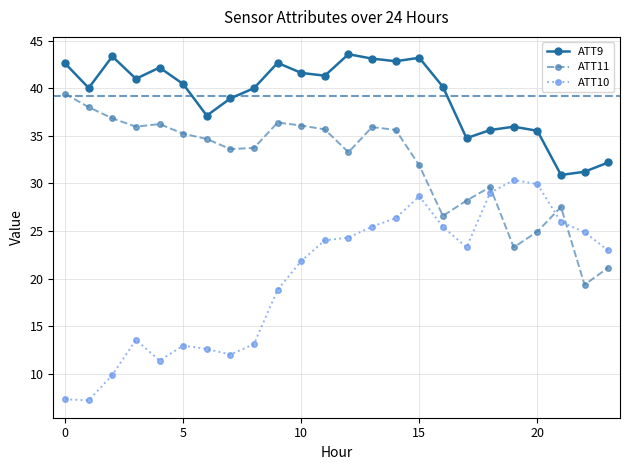

What is the sum of all ATT11 values?

769.1